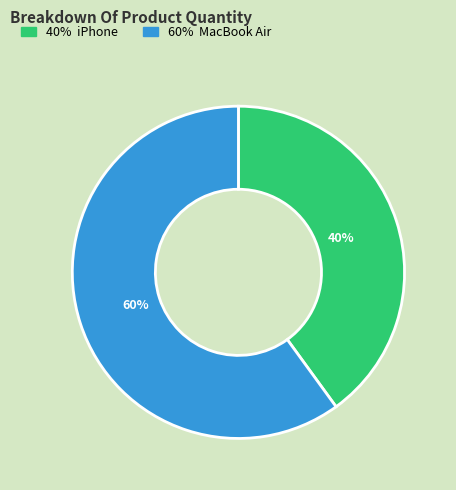

Is there a majority slice in this chart?

Yes